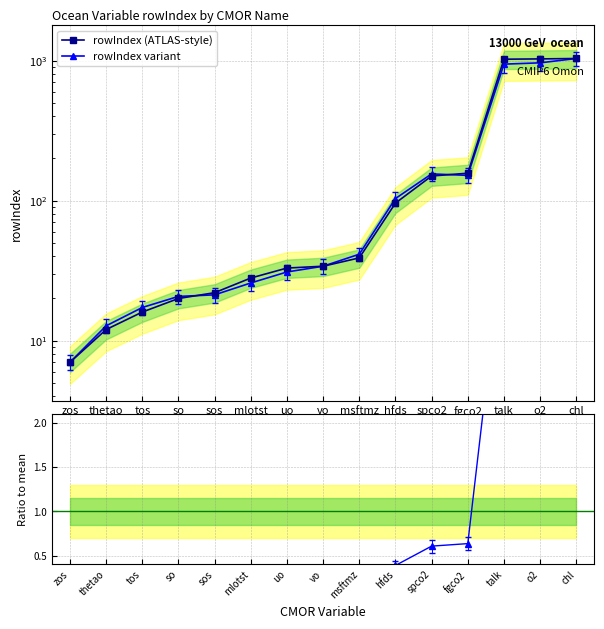

True or false: Ratio to mean has more than 2 points higher than both neighbors.

False